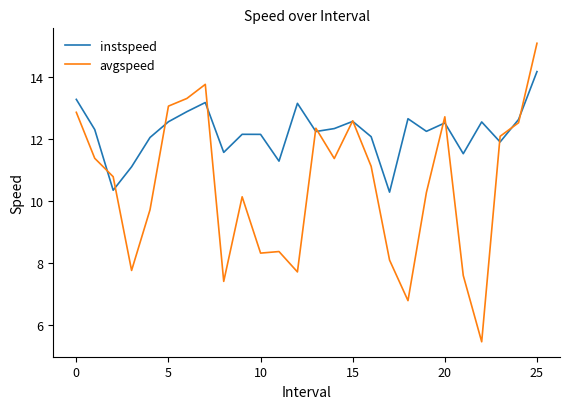

What is the smallest value displayed?

5.4